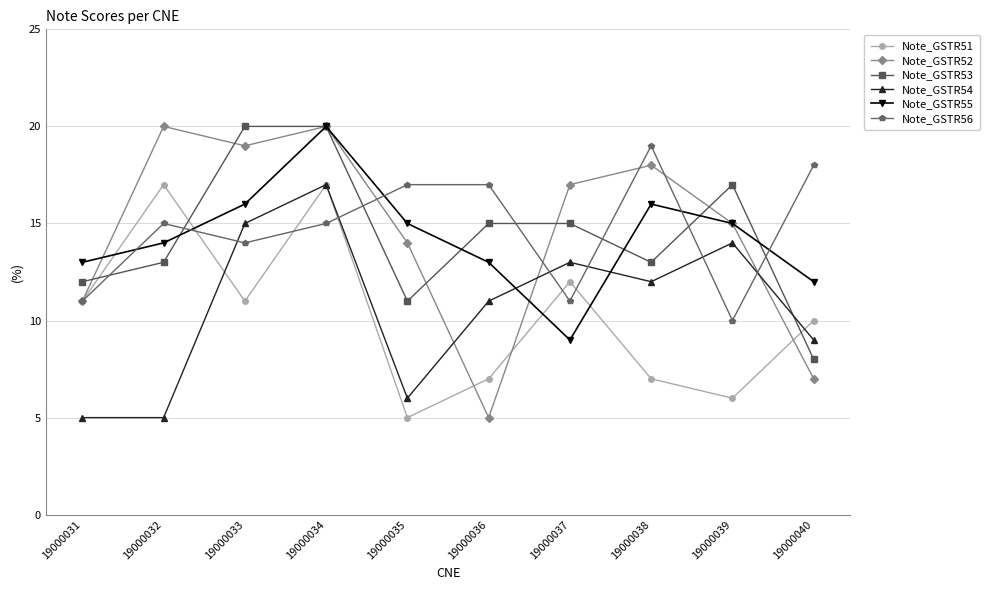

What is the value of the Note_GSTR52 point at the 2nd from the left?

20